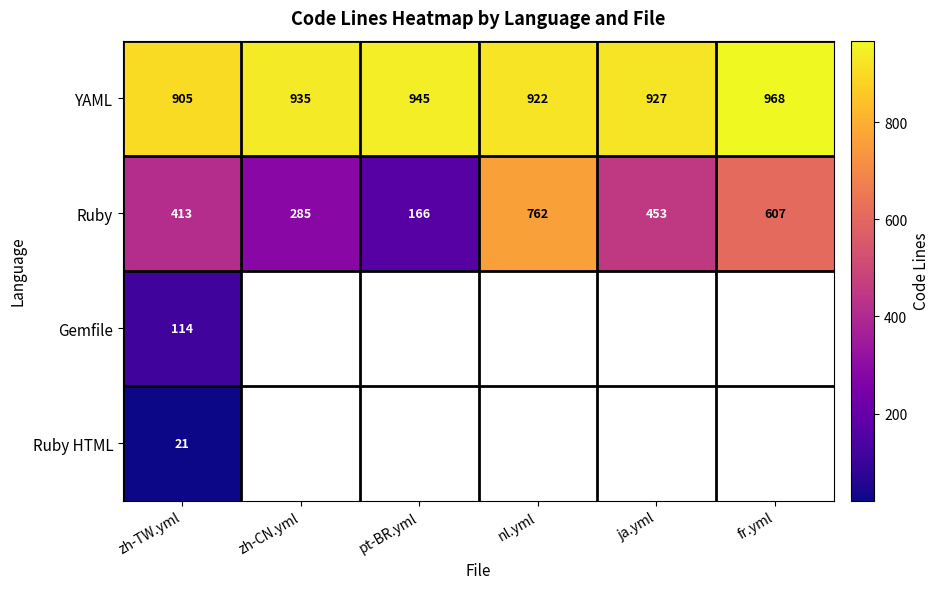

What is the difference between the YAML values at fr.yml and ja.yml?

41